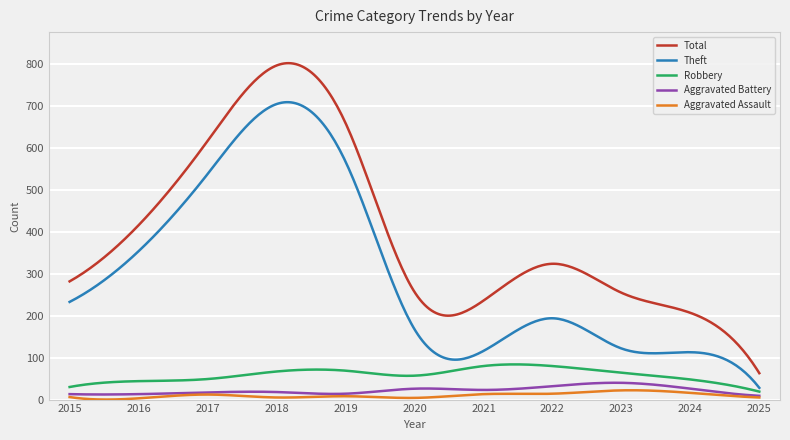

Does the chart have visible grid lines?

Yes